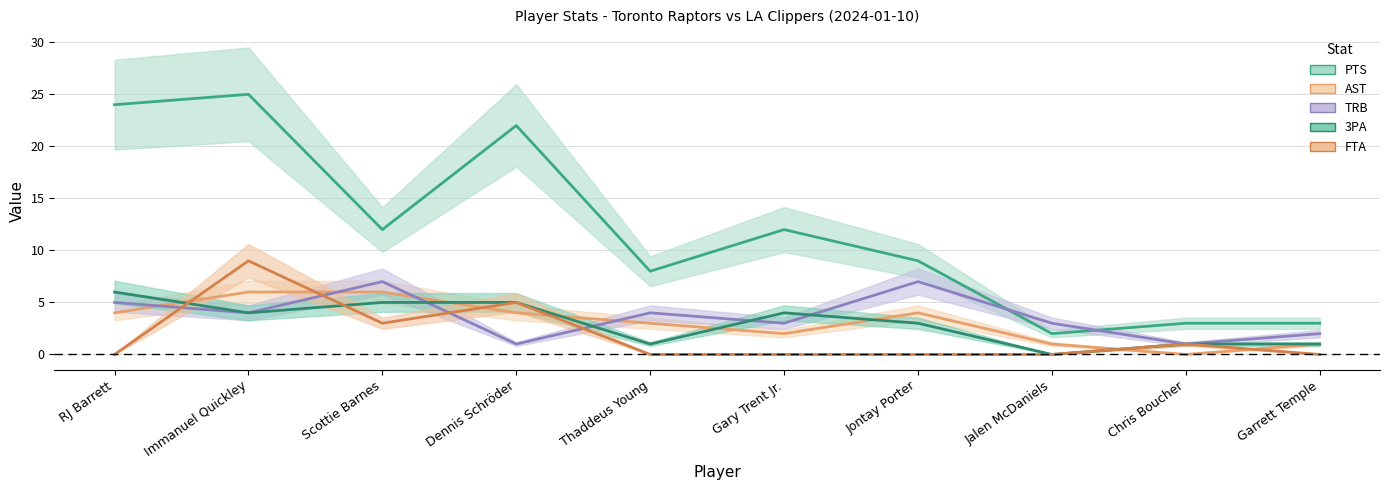

Rank the series by their maximum value, from highest to lowest.

PTS, FTA, TRB, AST, 3PA